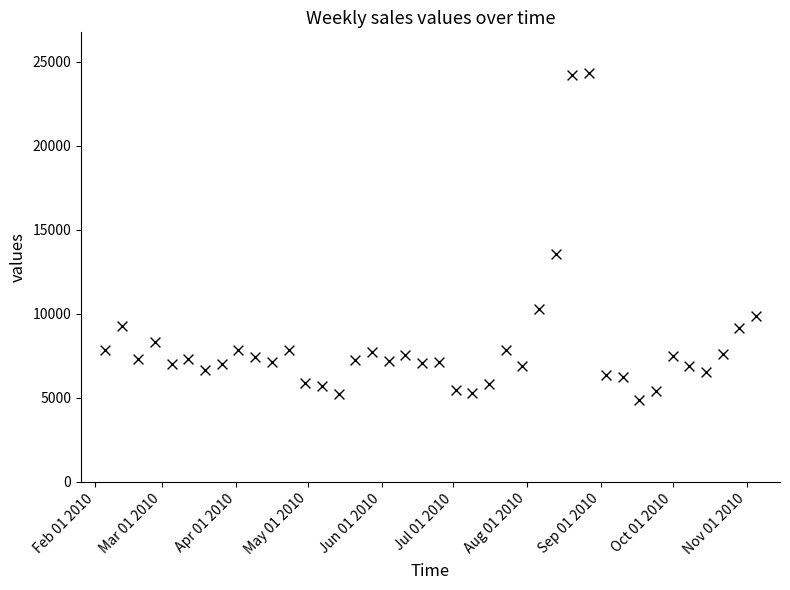

What Y value in the scatter plot is closest to 14584?

13563.1